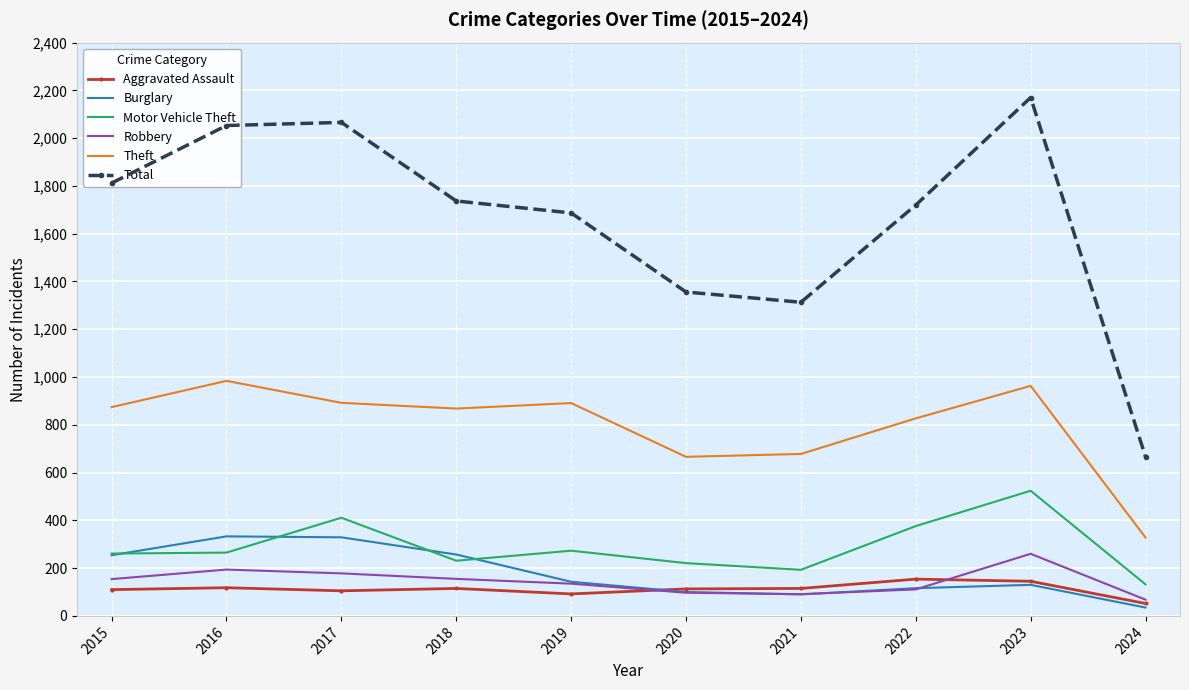

Which series changed the most between 2019 and 2021?

Total